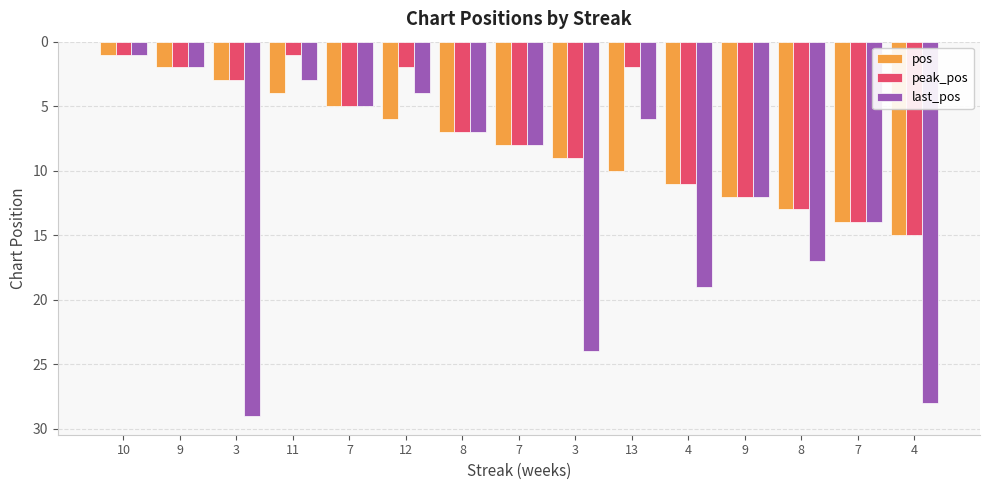

What is the difference between the highest and lowest values at 3?

26